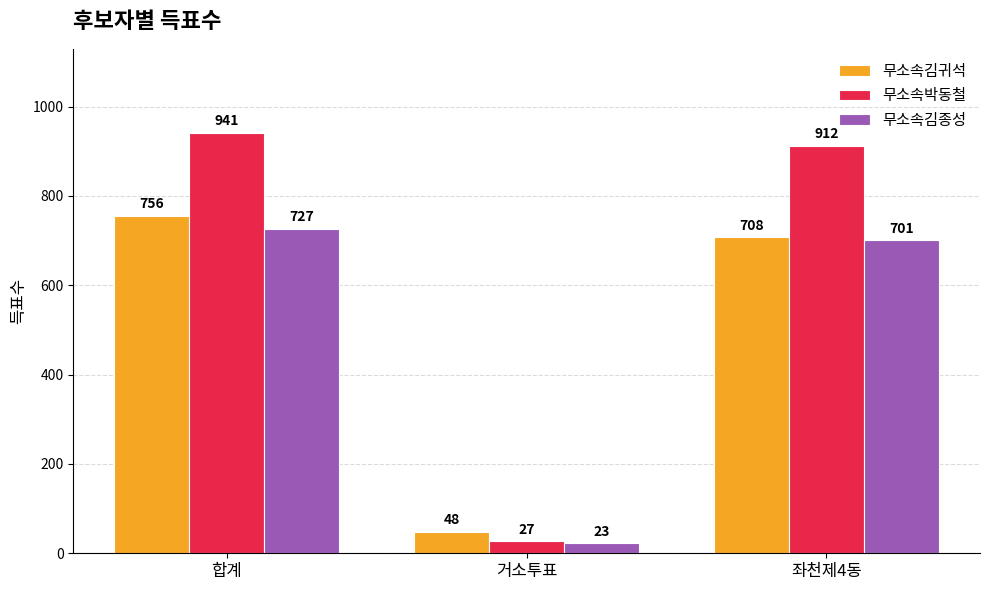

What position from the right is 거소투표?

2